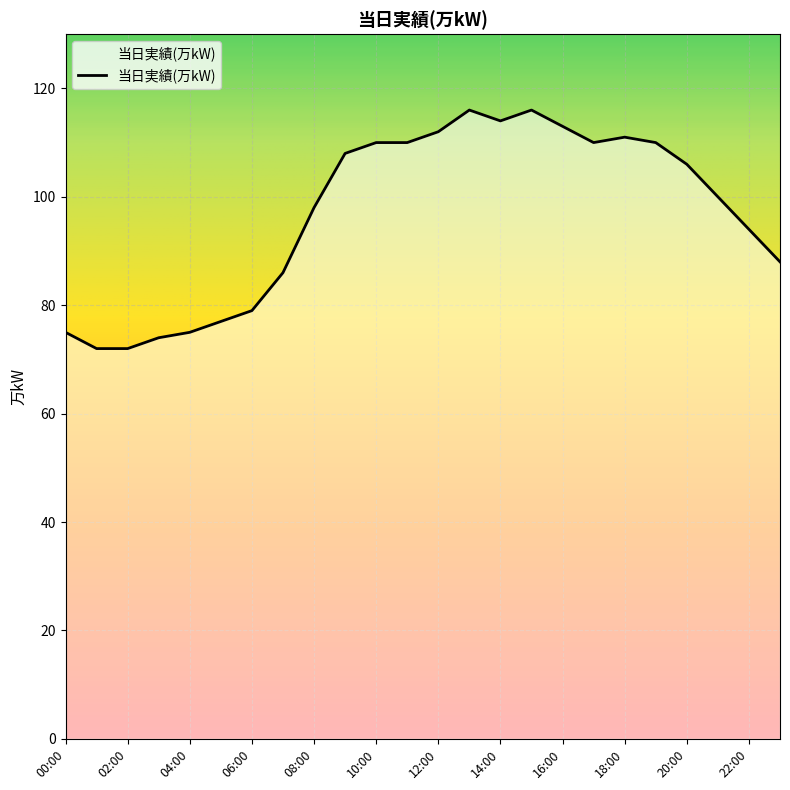

Does the chart have visible grid lines?

Yes